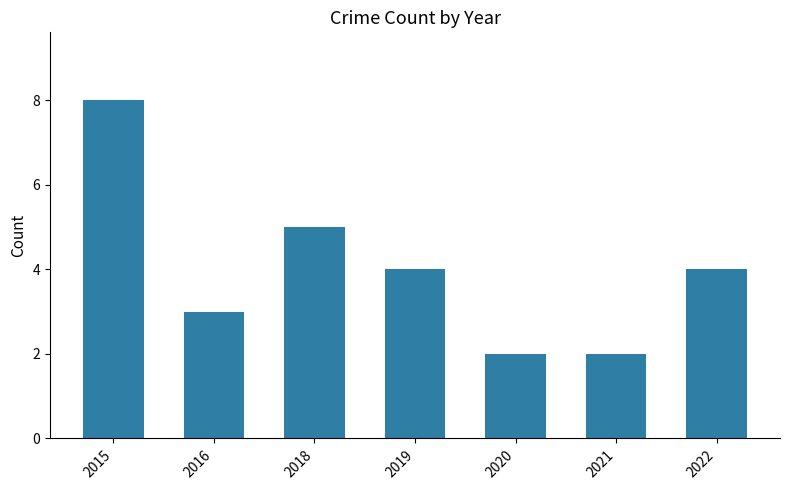

How many values are below 4?

3